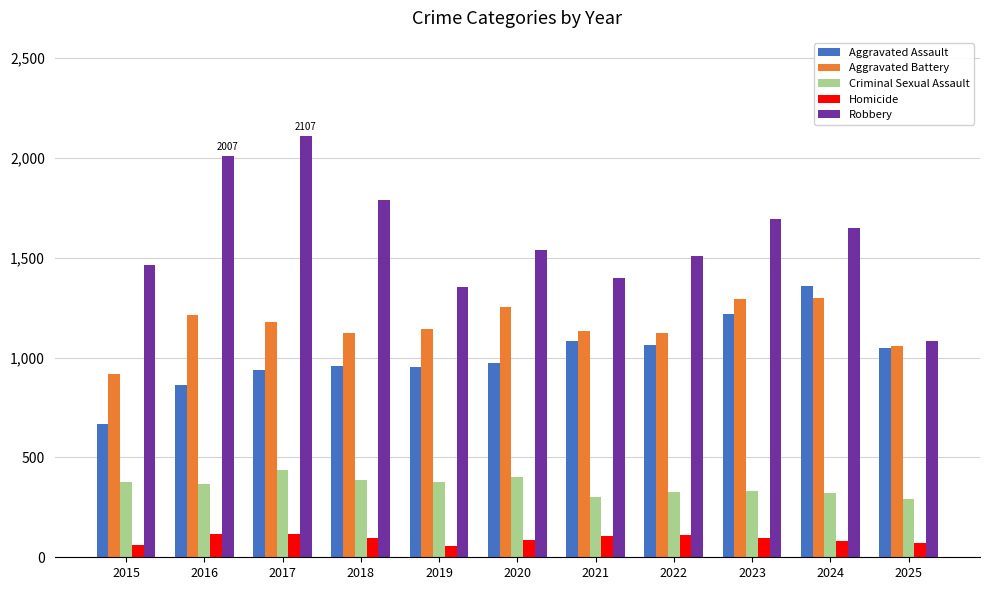

What is the maximum value for Aggravated Assault?

1358